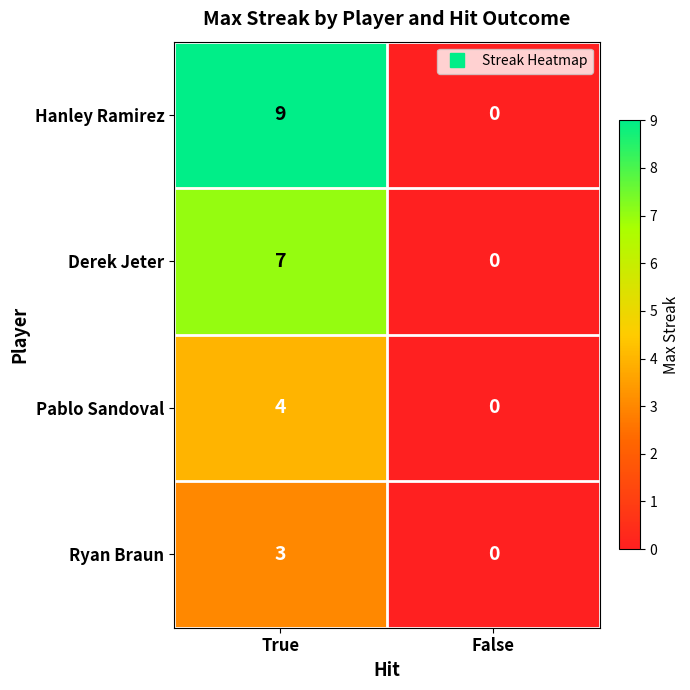

What is the sum of the Pablo Sandoval values at True and False?

4